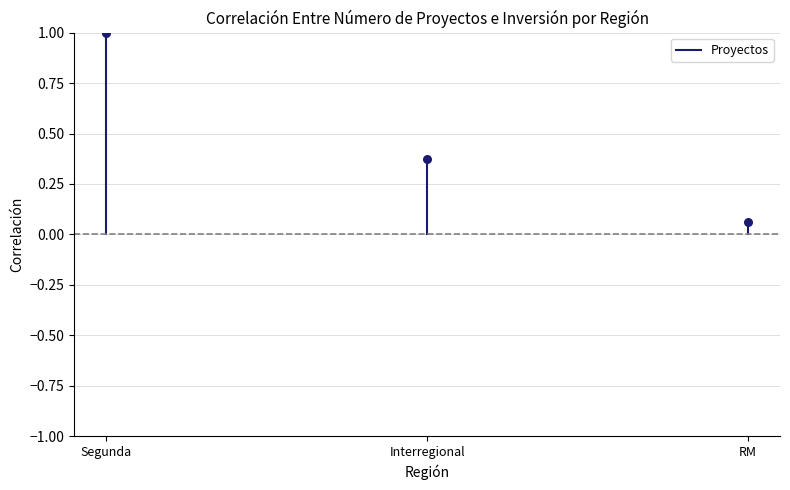

What is the average Y value?

0.5